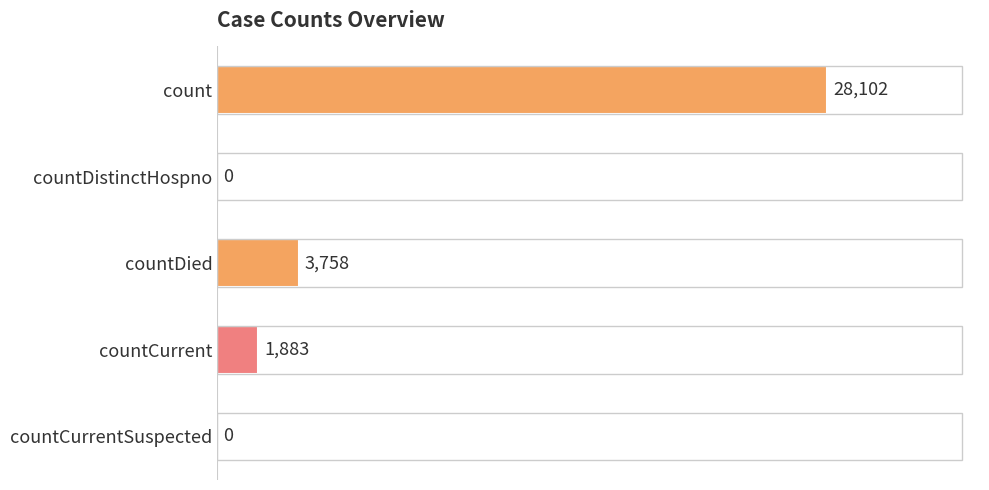

Does the chart contain stacked bars?

No